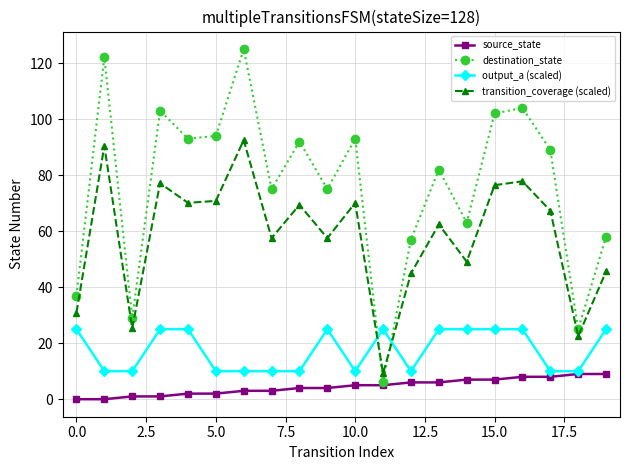

At how many categories does at least one series exceed 12?

20